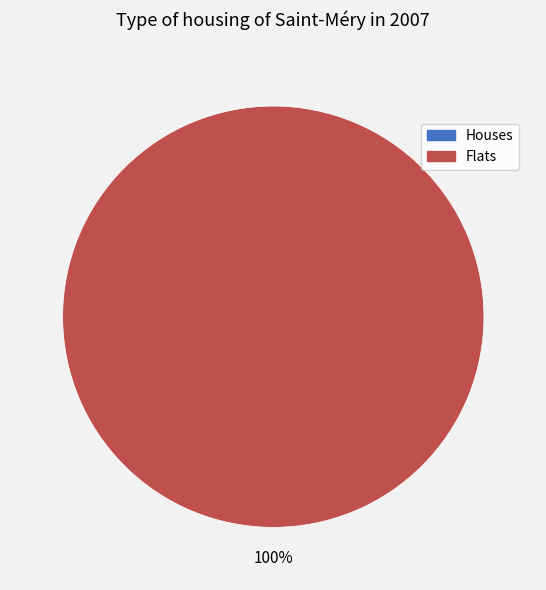

The 1646248134 slice represents 0% of the pie. True or false?

True